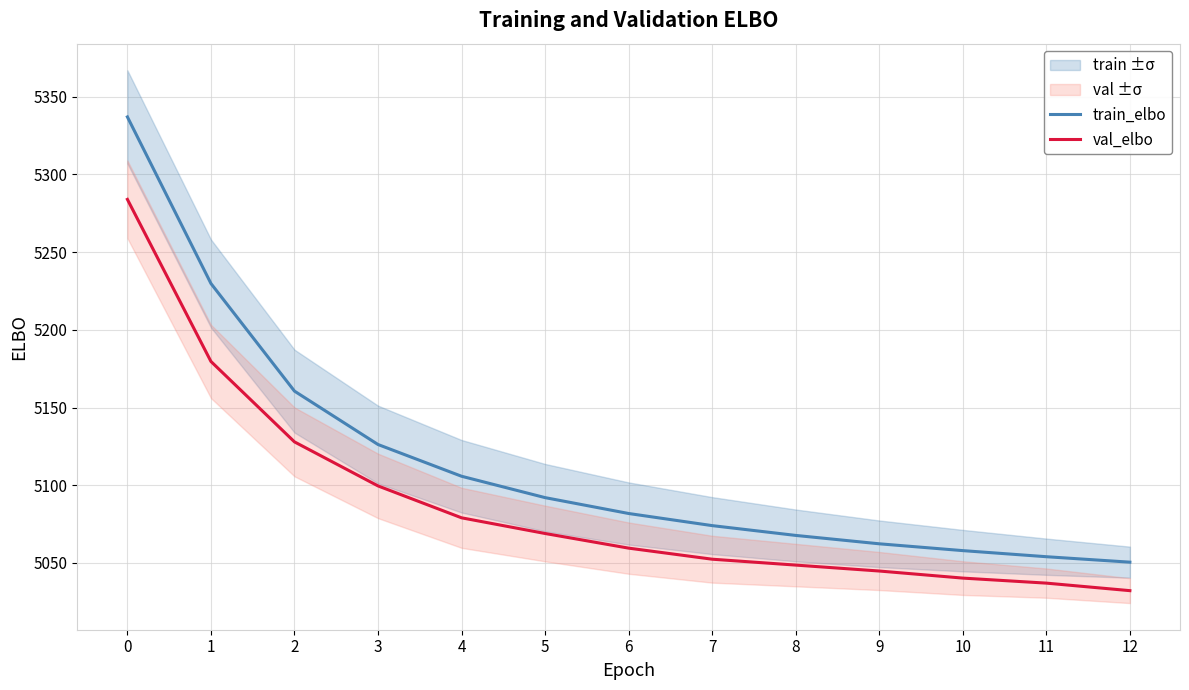

True or false: train_elbo has a value of 5054.0 at 11.

True